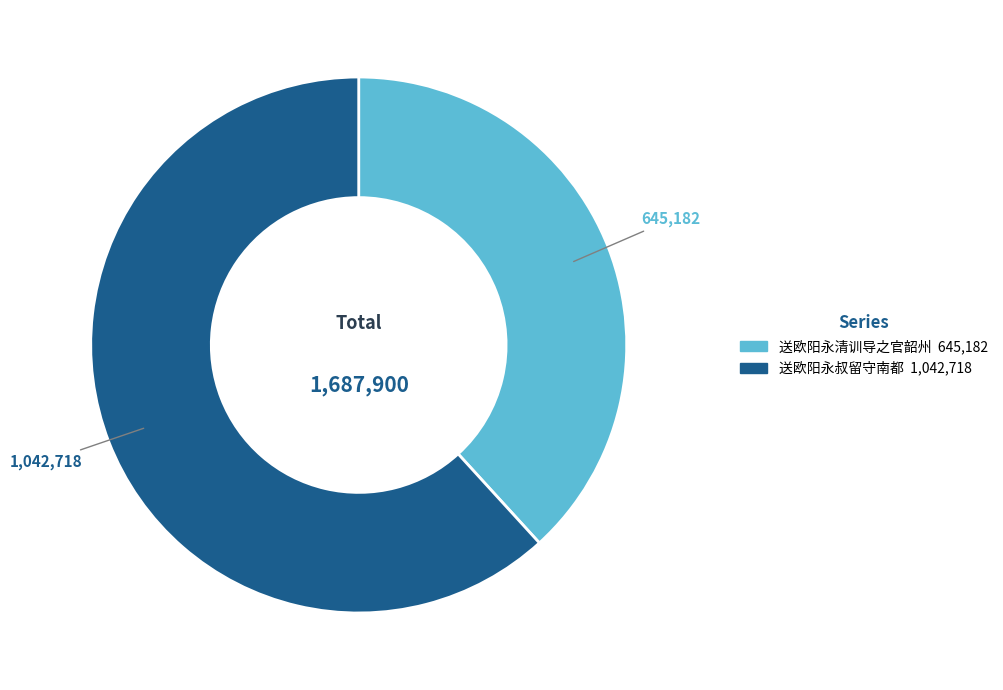

Which category has the biggest portion of the pie?

送欧阳永叔留守南都